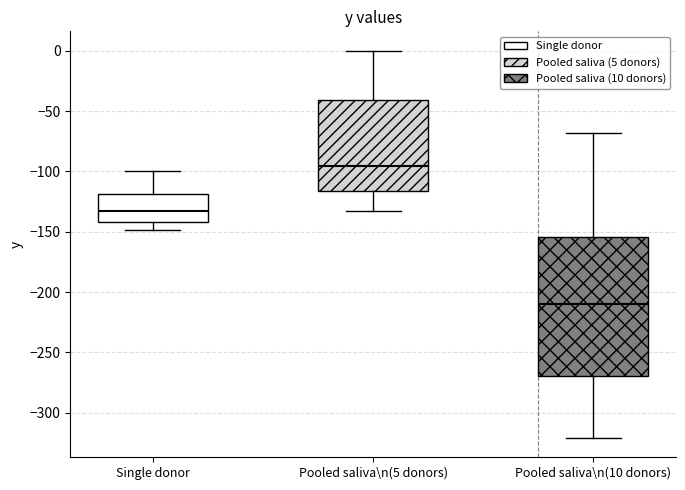

Reading left to right, read every box against the y-axis: the position of its median line, the range the box covers, and the ends of its whiskers. The values are not printed on the chart, so give them approximately, as read against the axis.

Single donor: median -135, box -140 to -120, whiskers -150 to -100
Pooled saliva\n(5 donors): median -95, box -115 to -40, whiskers -135 to 0
Pooled saliva\n(10 donors): median -210, box -270 to -155, whiskers -320 to -70